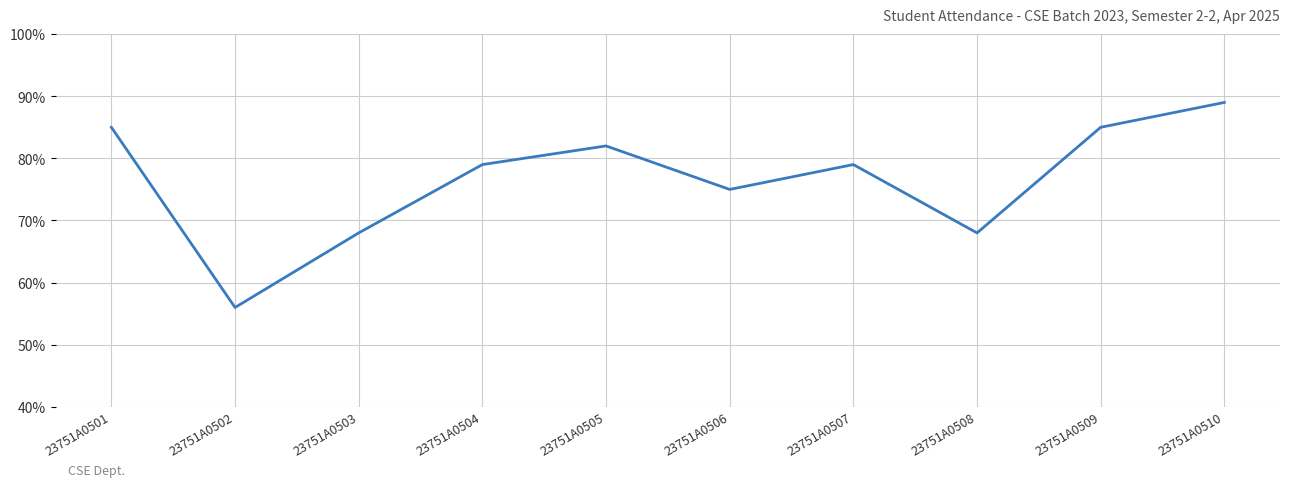

Reading left to right, list all the values displayed in this chart.

85	56	68	79	82	75	79	68	85	89